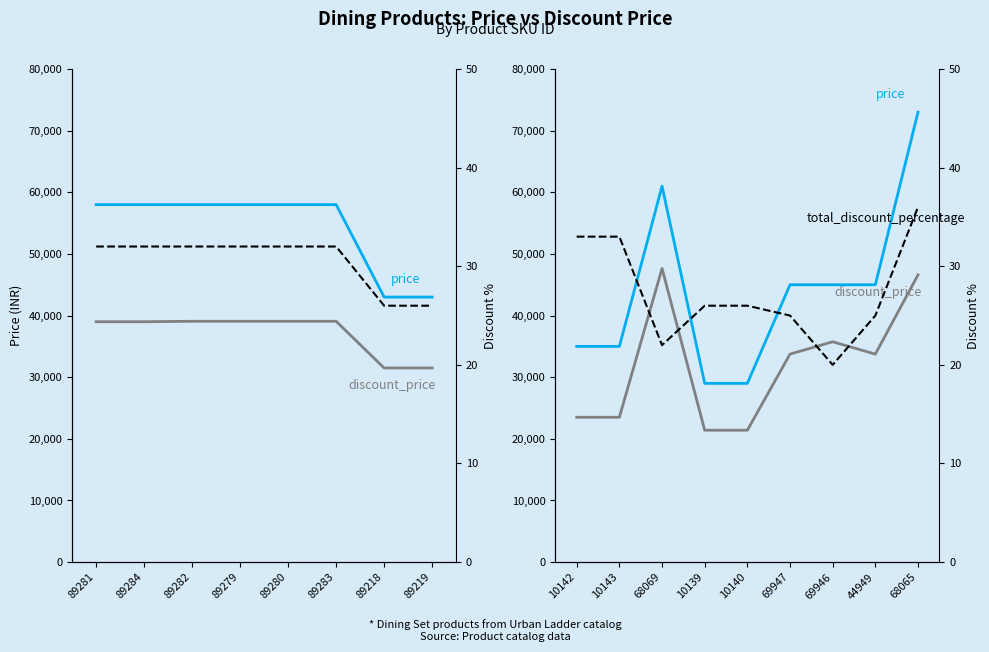

What is the greatest value displayed?

72996